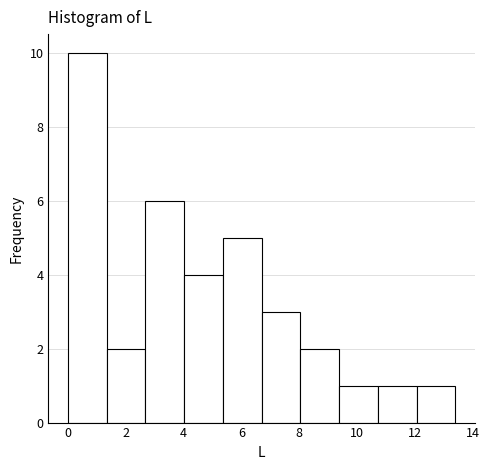

How tall is the bar that spans 6.6 to 8.0 on the x-axis? Neither the bar edges nor the heights are printed on the chart, so give them approximately, as read against the axes.

3